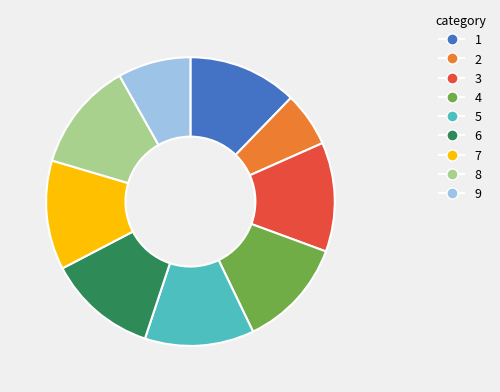

Is there a majority slice in this chart?

No